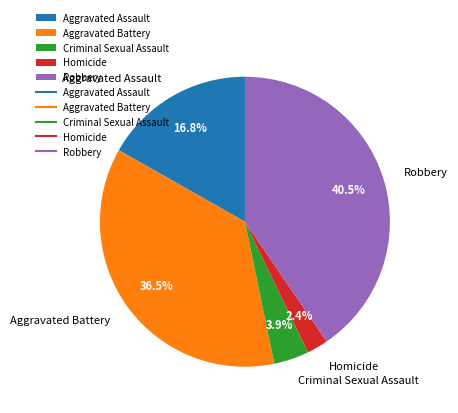

How much of the chart is everything except Aggravated Battery?

63.5%